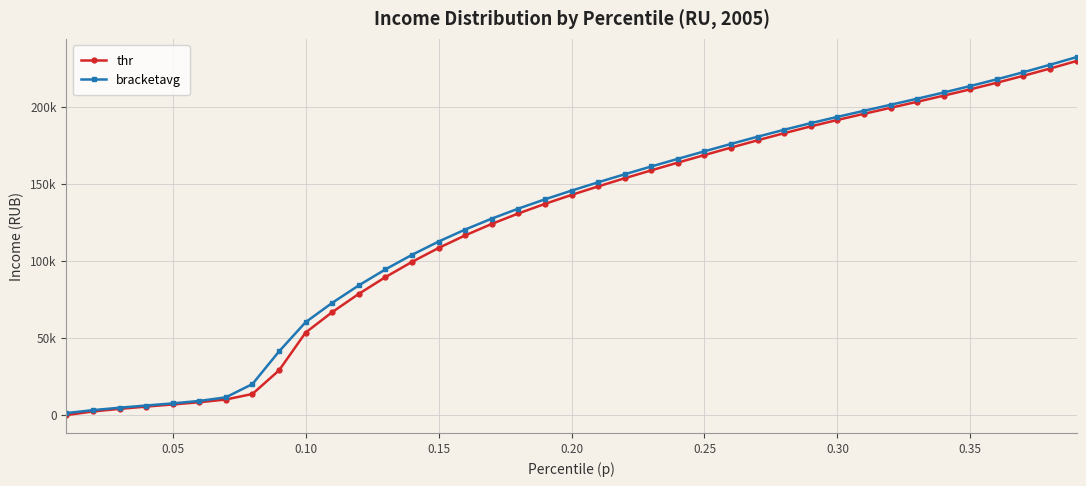

Is this an area chart (filled region under the line)?

No